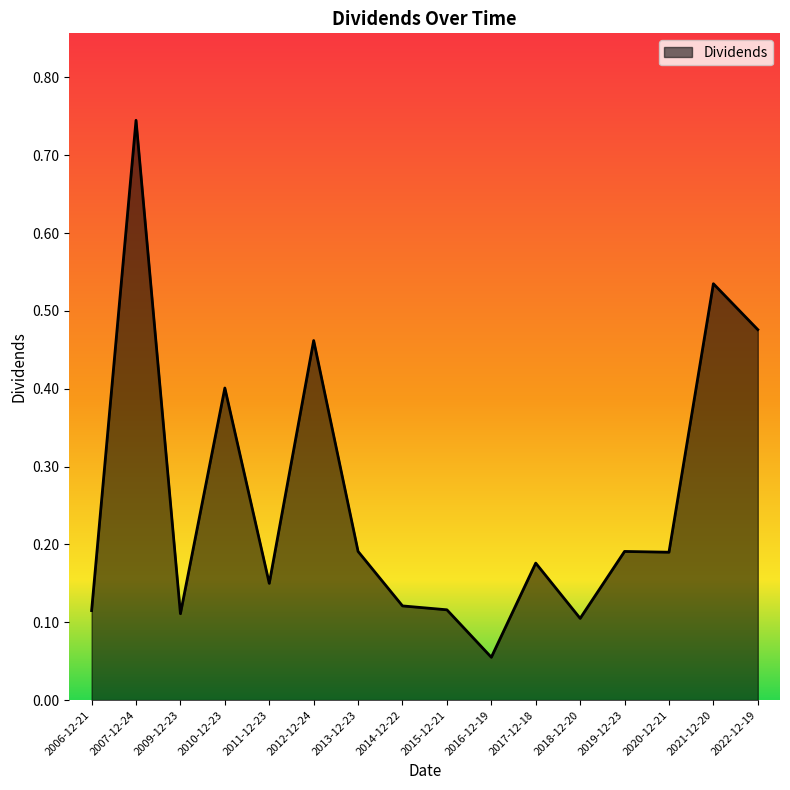

What is the sum of the values at 2012-12-24 and 2021-12-20?

1.0